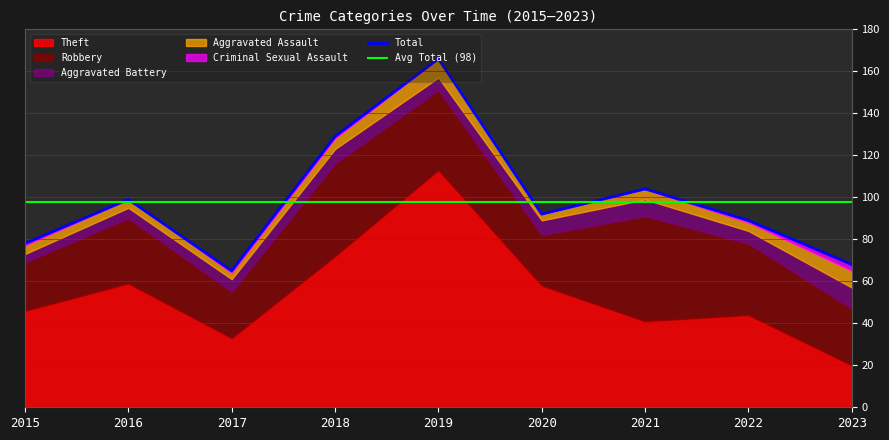

In Theft, how many points are lower than both neighbors (excluding endpoints)?

2